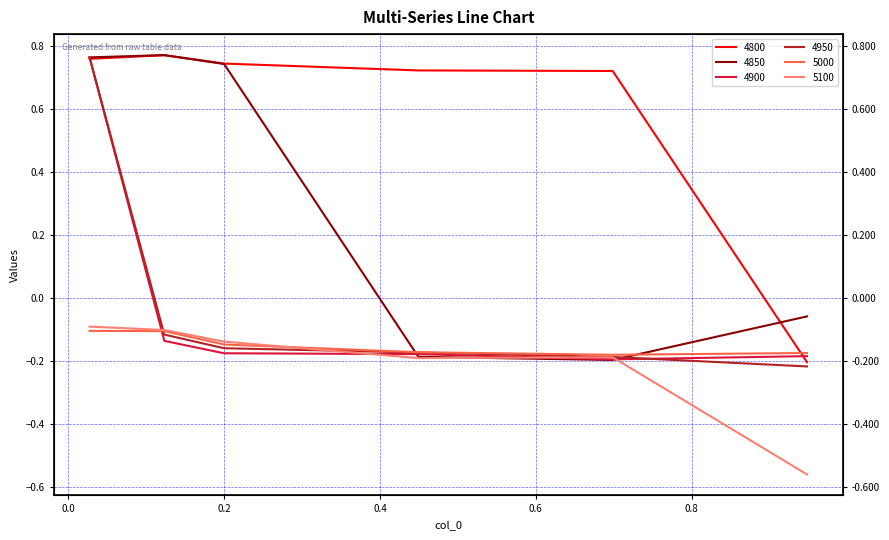

True or false: 4950 and 4850 intersect in this chart.

True